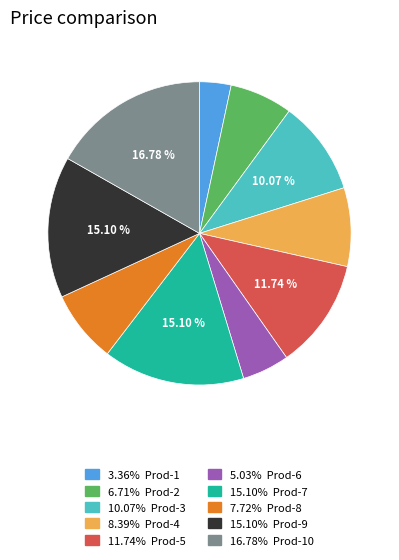

Does any single category account for the majority?

No